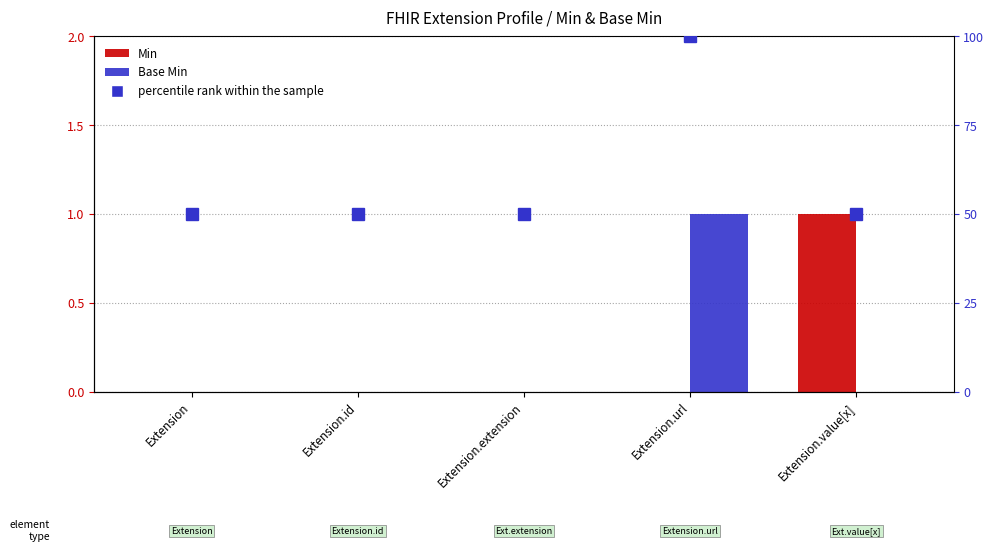

How many values in the Min series exceed 0?

1